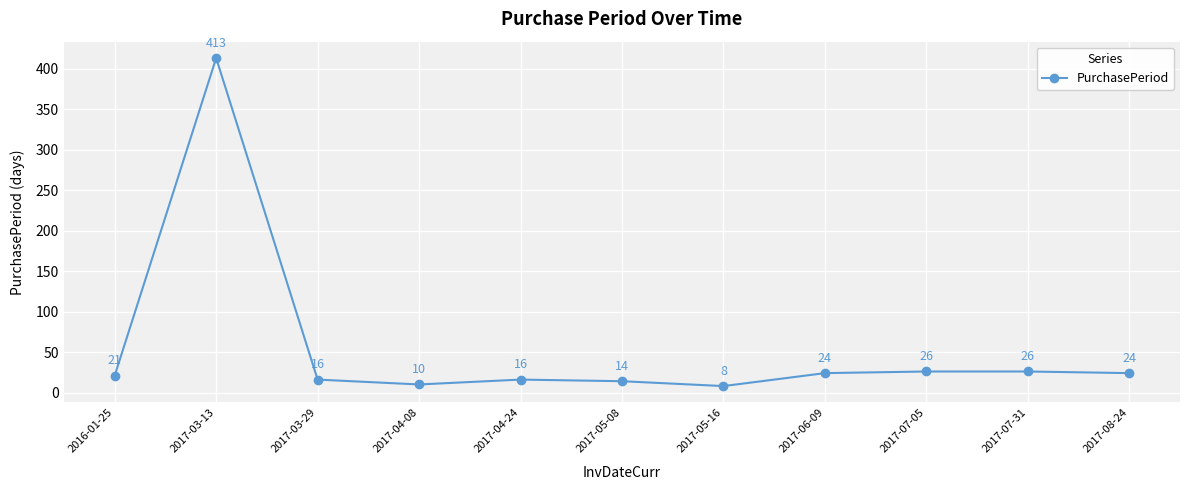

At which category does the data reach its first local peak?

2017-03-13